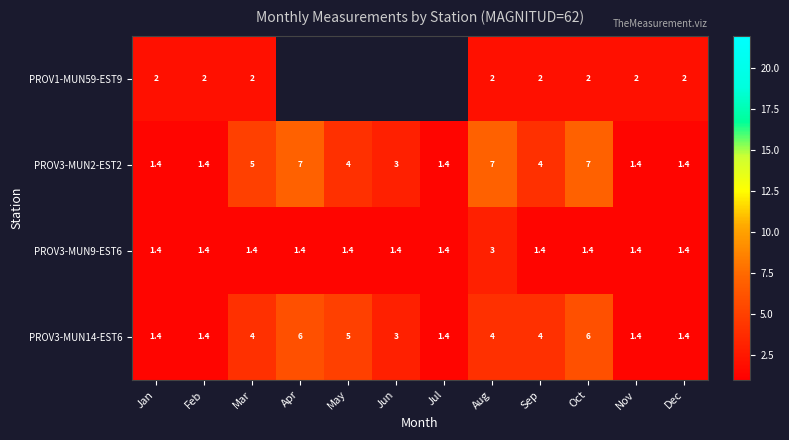

At which category is the sum across all series the highest?

Oct